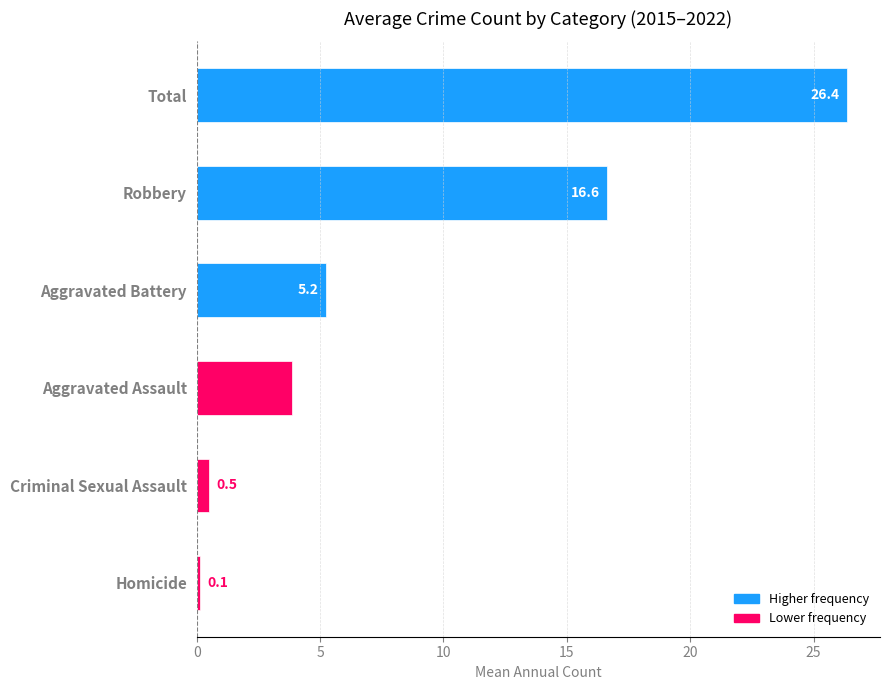

How many series are shown in this chart?

1